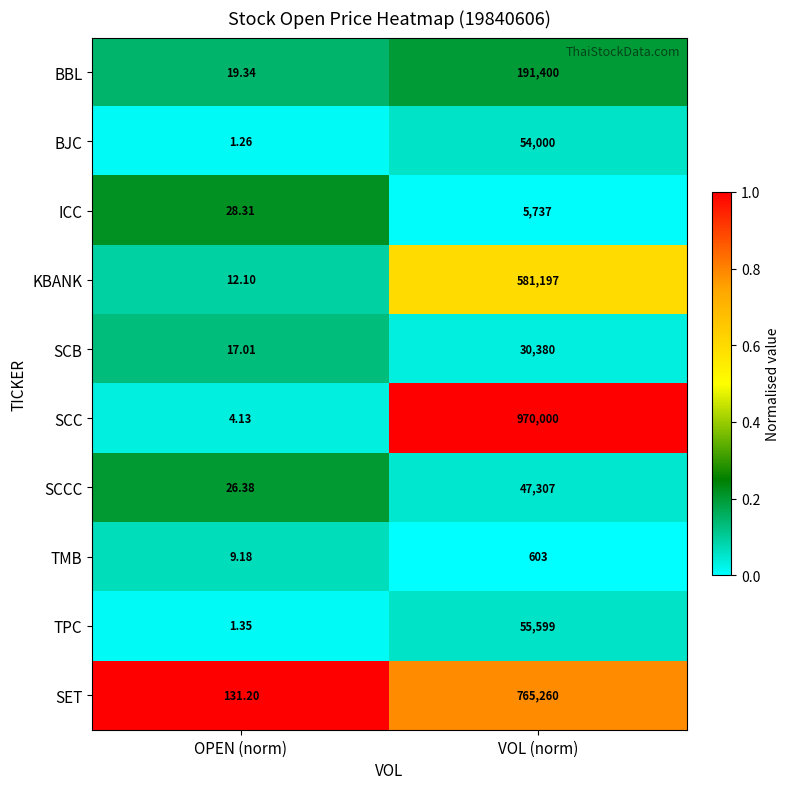

At which category is the sum across all series the highest?

VOL (norm)